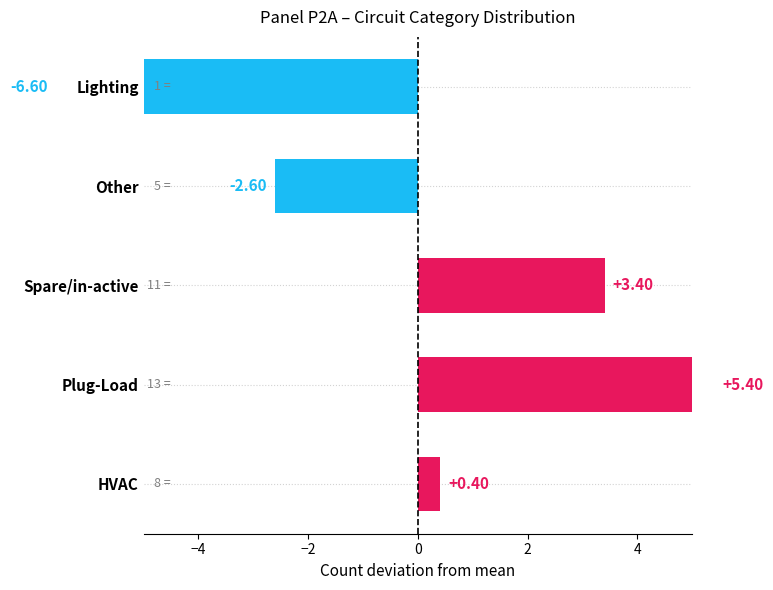

What is the difference between the maximum and minimum values?

12.0